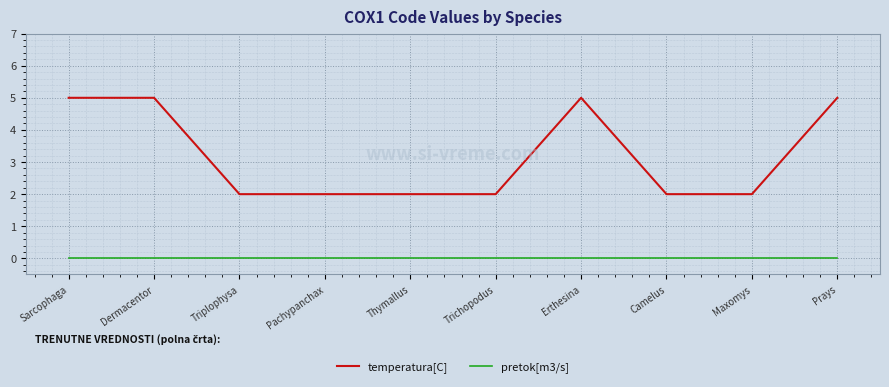

What is the difference between the temperatura[C] values at Trichopodus and Erthesina?

3